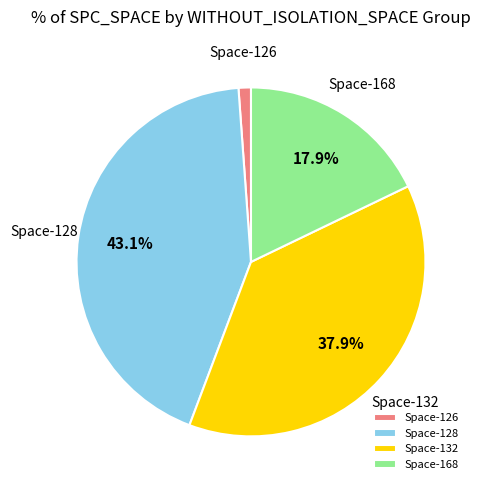

What portion of the pie excludes Space-128?

56.9%